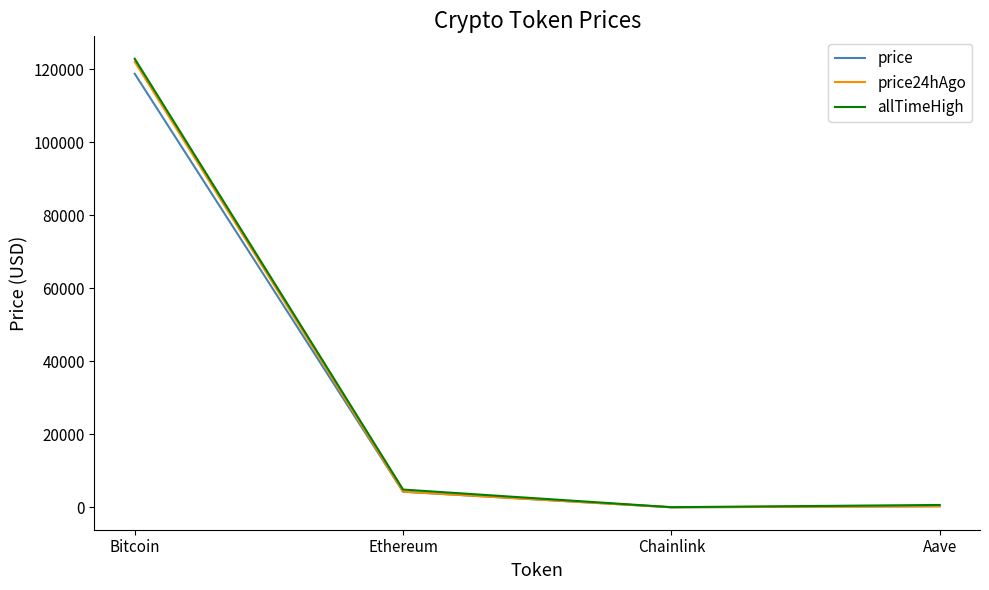

What is the lowest value of the allTimeHigh series?

52.7